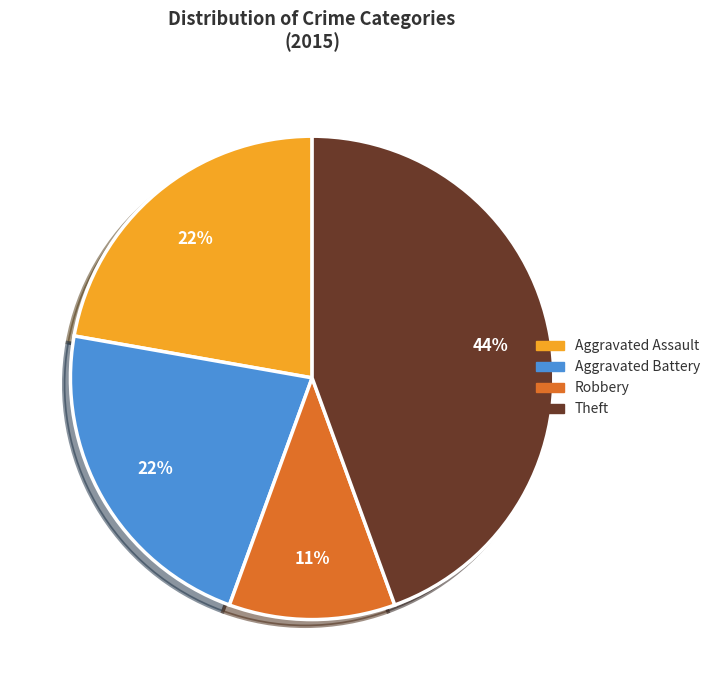

Count the number of slices in the pie.

4